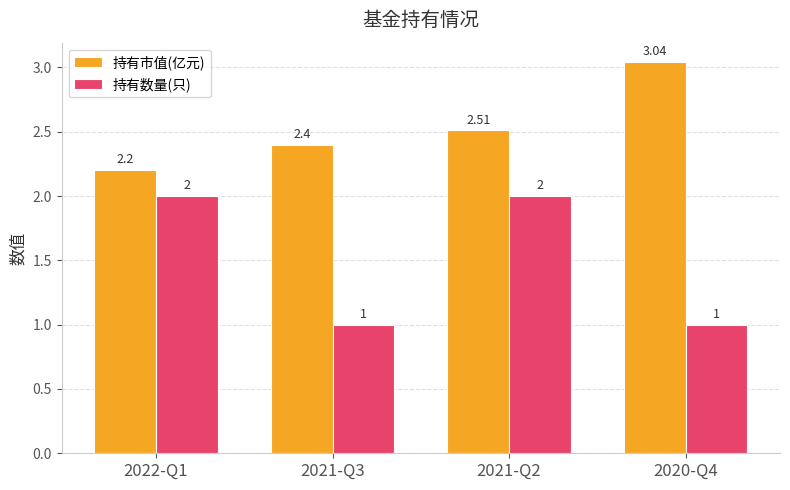

List the labels in order of 持有市值(亿元) value, smallest first.

2022-Q1, 2021-Q3, 2021-Q2, 2020-Q4